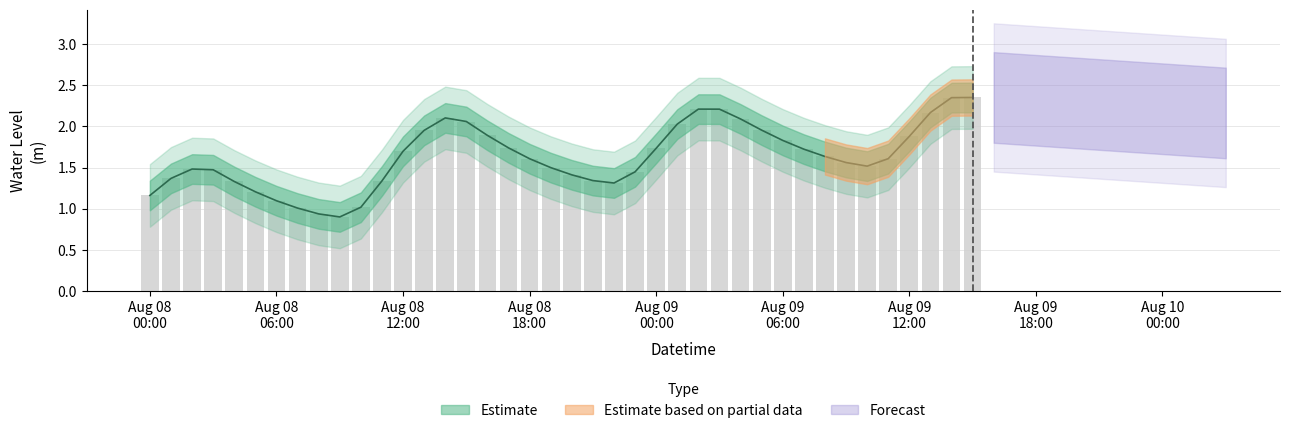

How many values are below 1?

2